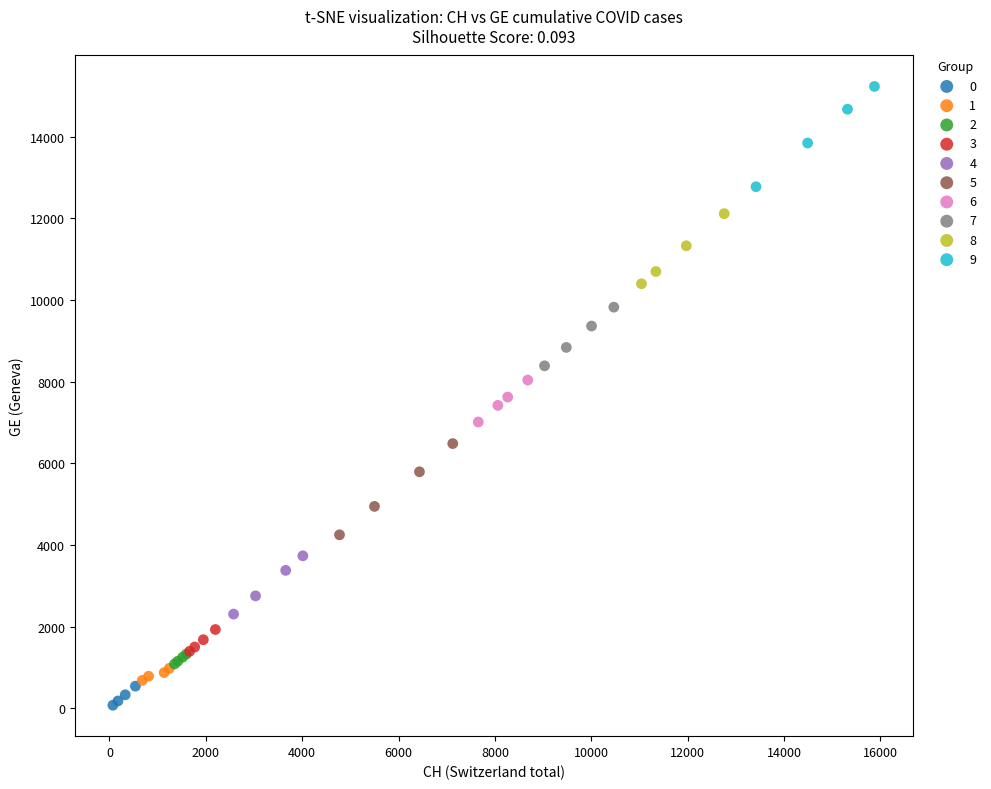

What are all the series names shown in the legend?

0, 1, 2, 3, 4, 5, 6, 7, 8, 9